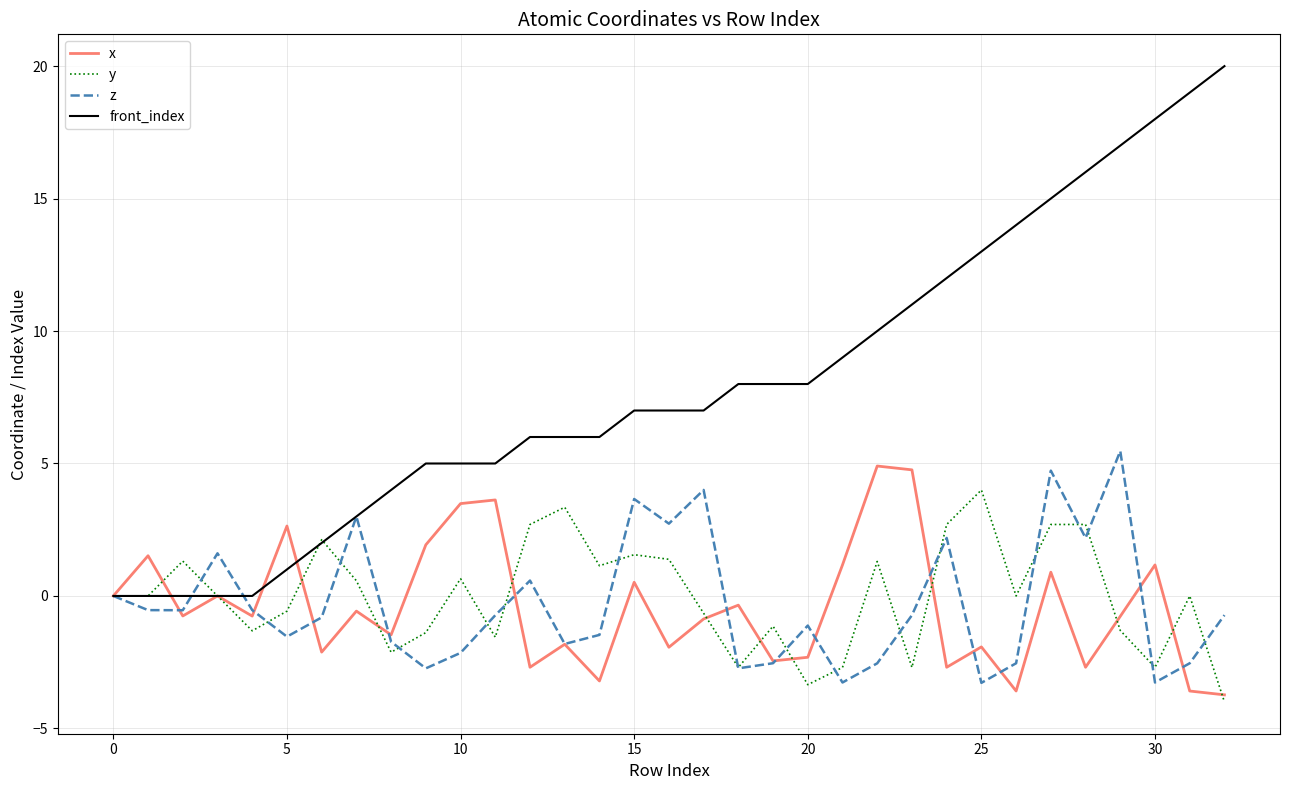

What is the maximum value for front_index?

20.0